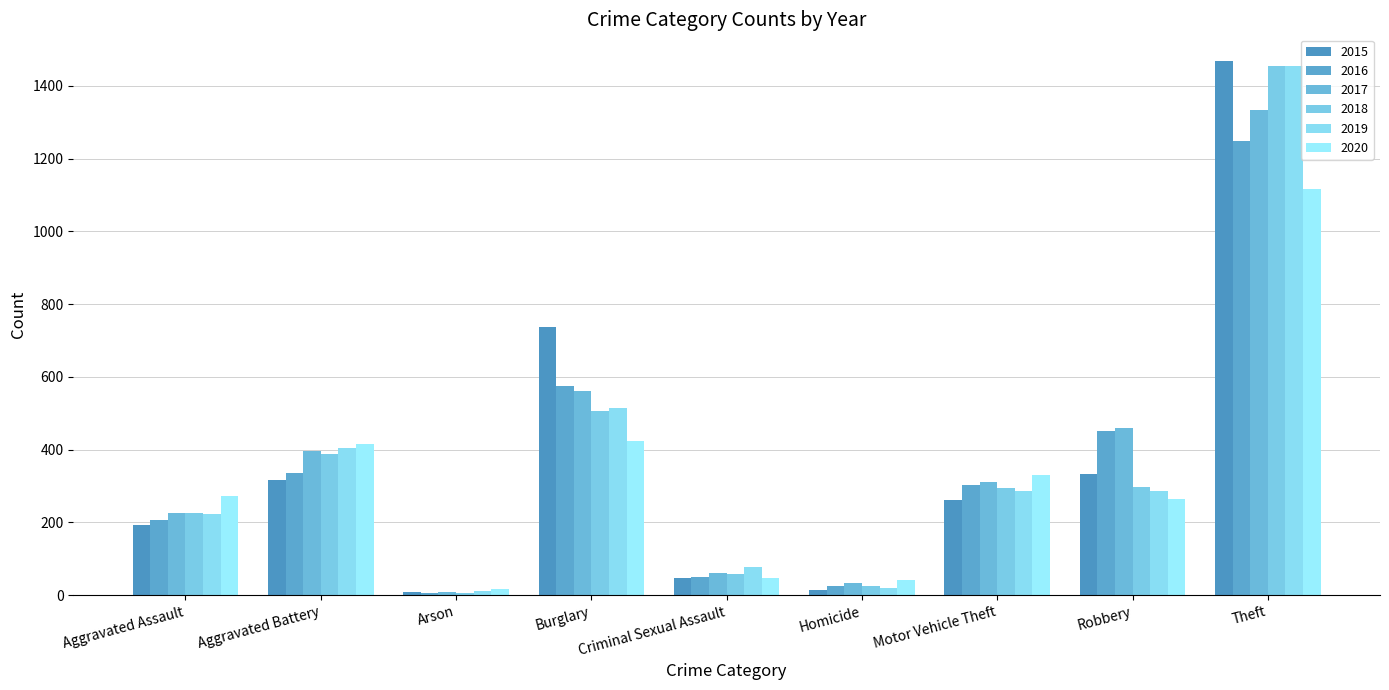

What is the maximum value shown in the chart?

1468